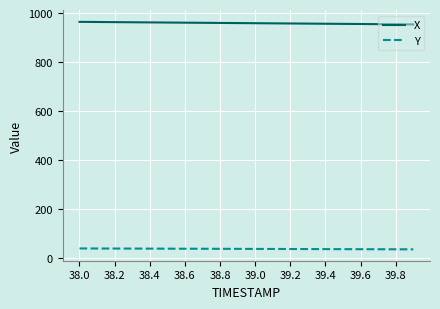

Does the chart display data point markers on the line(s)?

No